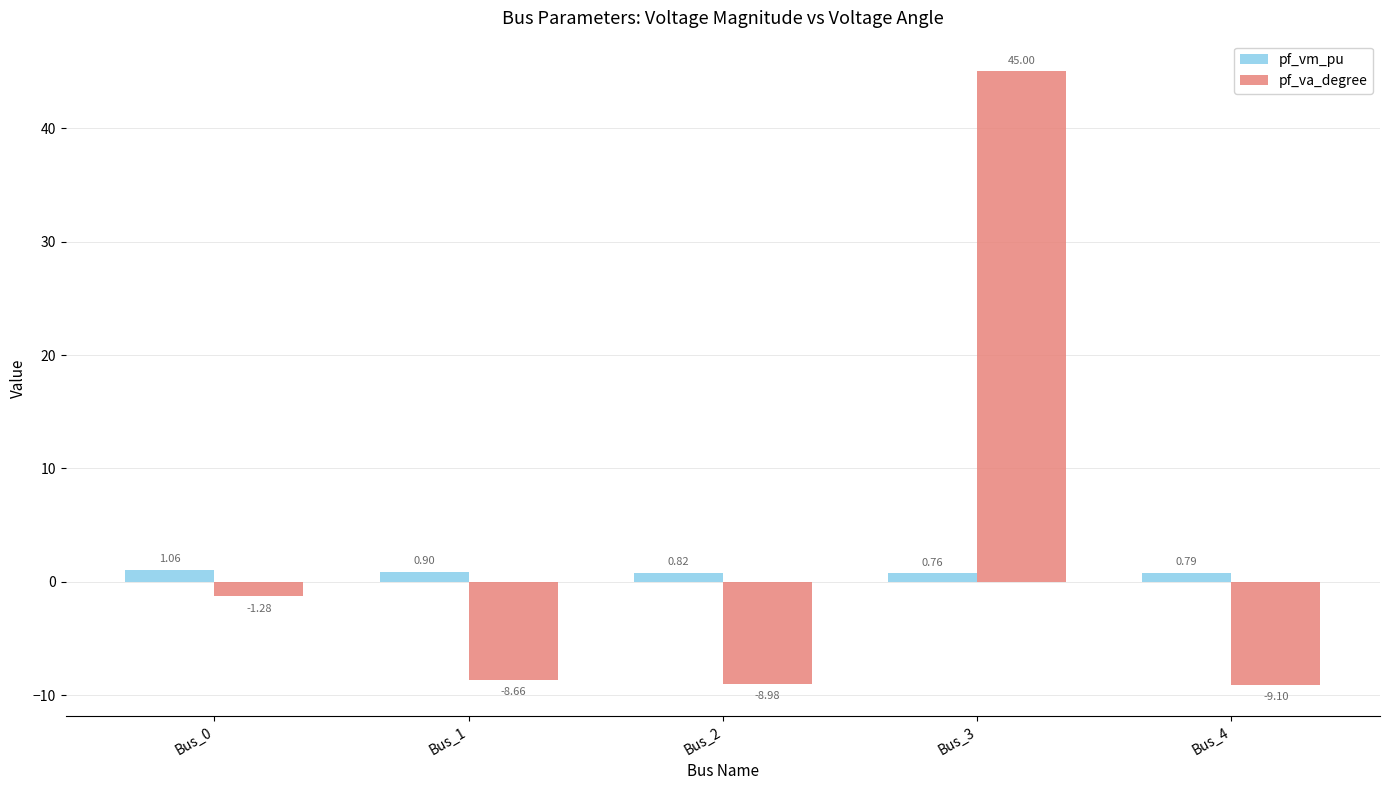

What is the average value of the pf_vm_pu series?

0.9